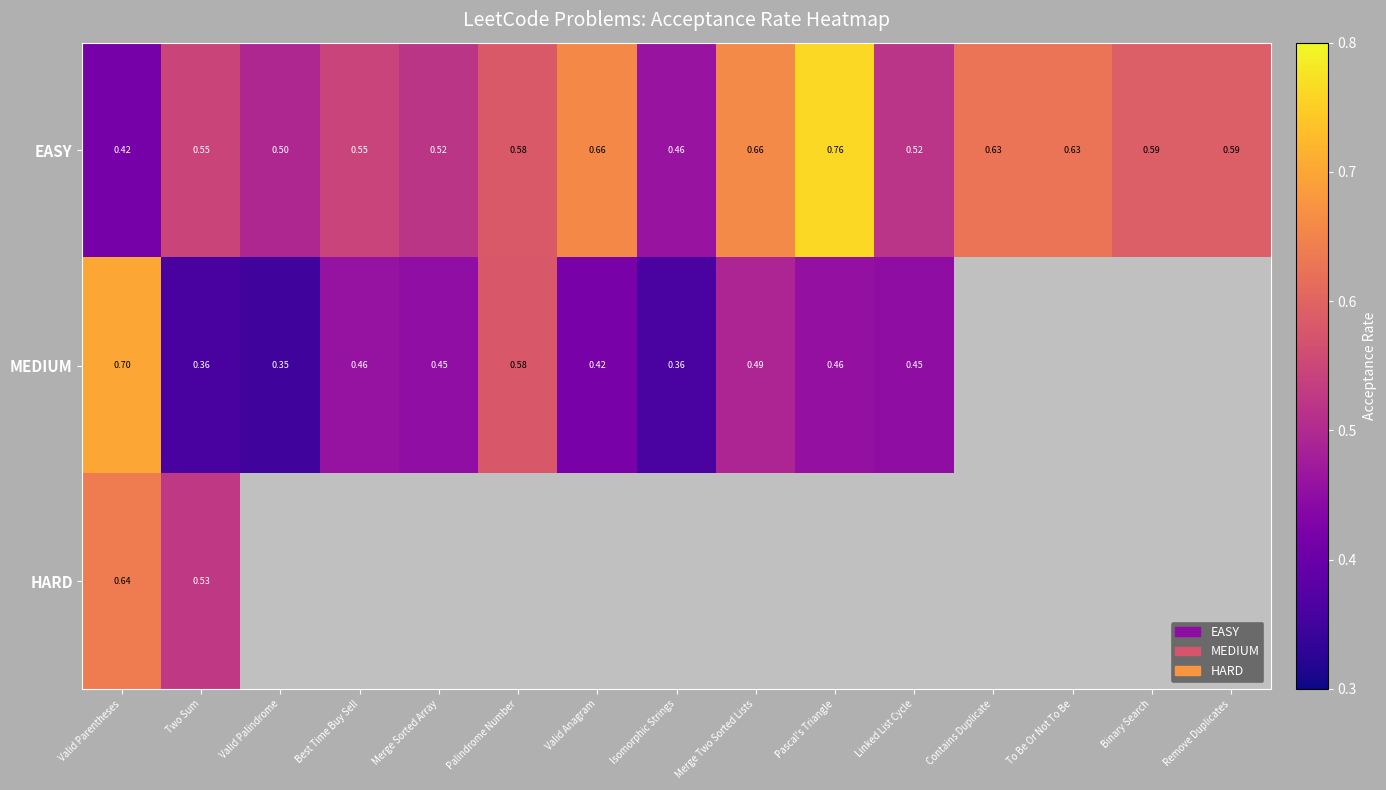

Which category has the highest value in the EASY series?

Pascal's Triangle